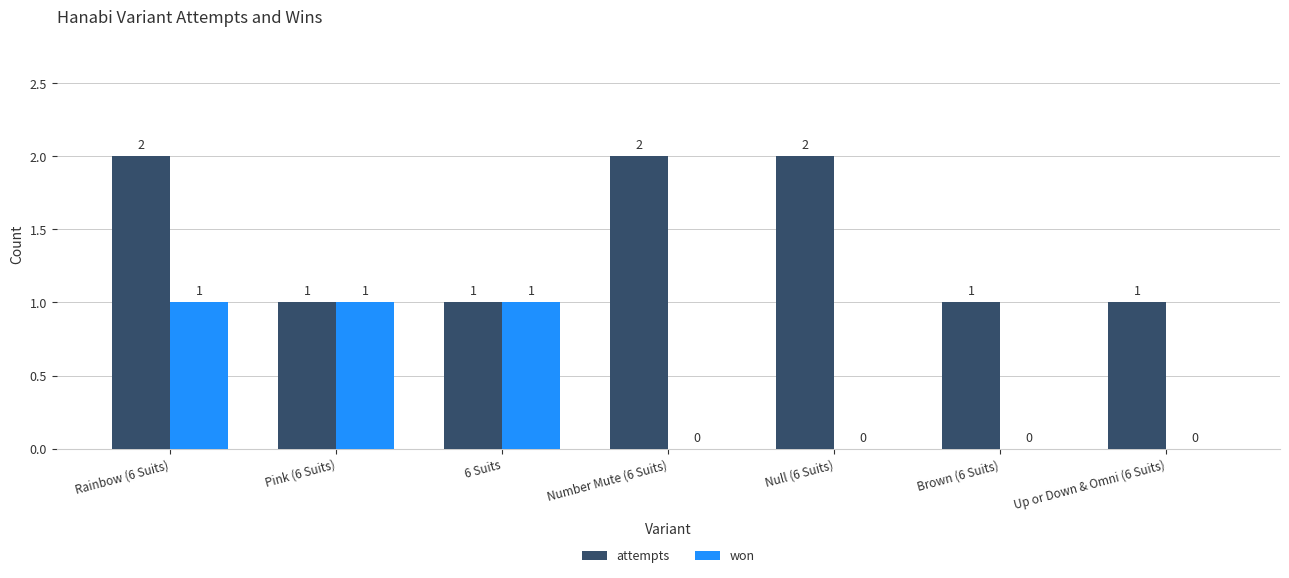

What is the sum of the attempts values at Number Mute (6 Suits) and Up or Down & Omni (6 Suits)?

3